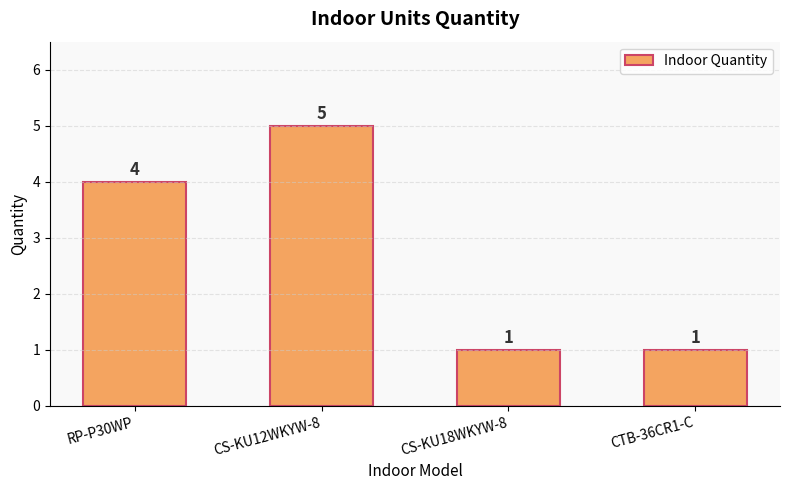

What position from the right is RP-P30WP?

4